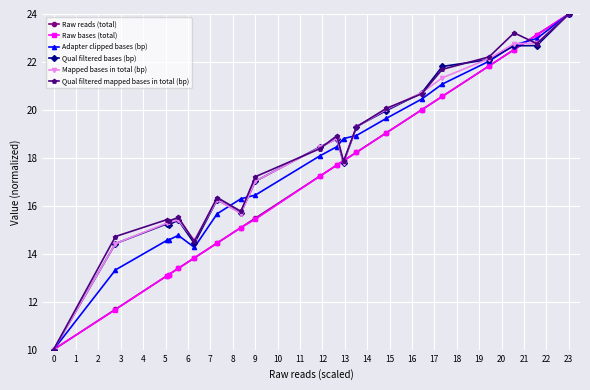

How many data points in Qual filtered mapped bases in total (bp) are above 18?

10